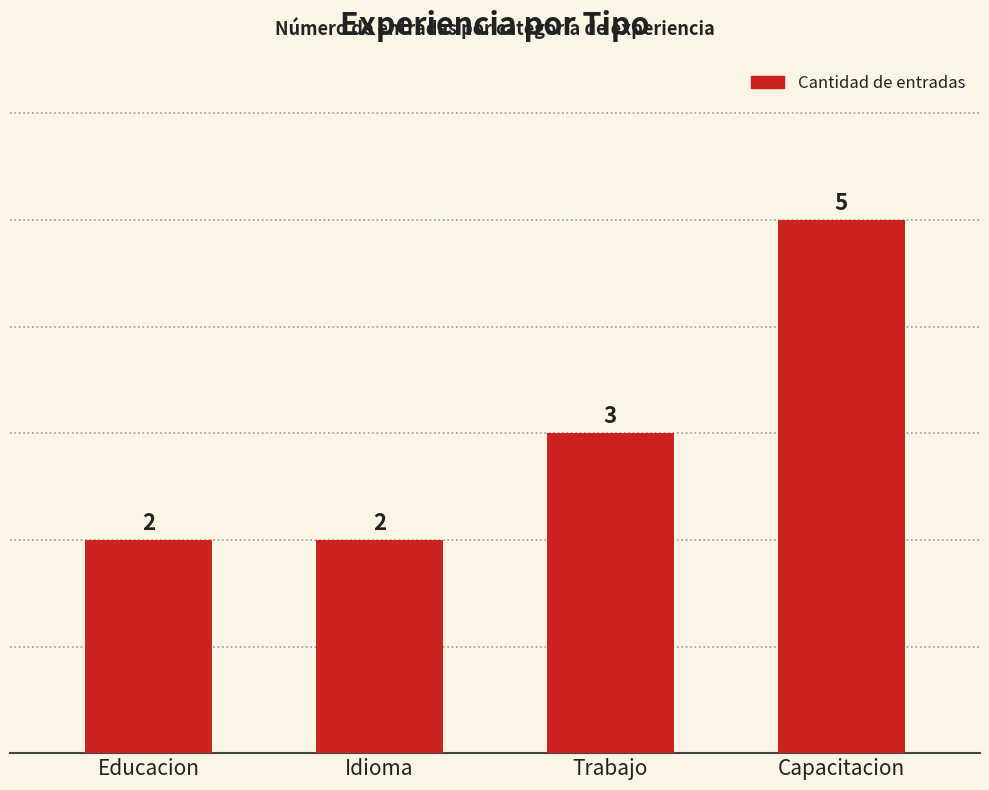

Are the bars horizontal?

No